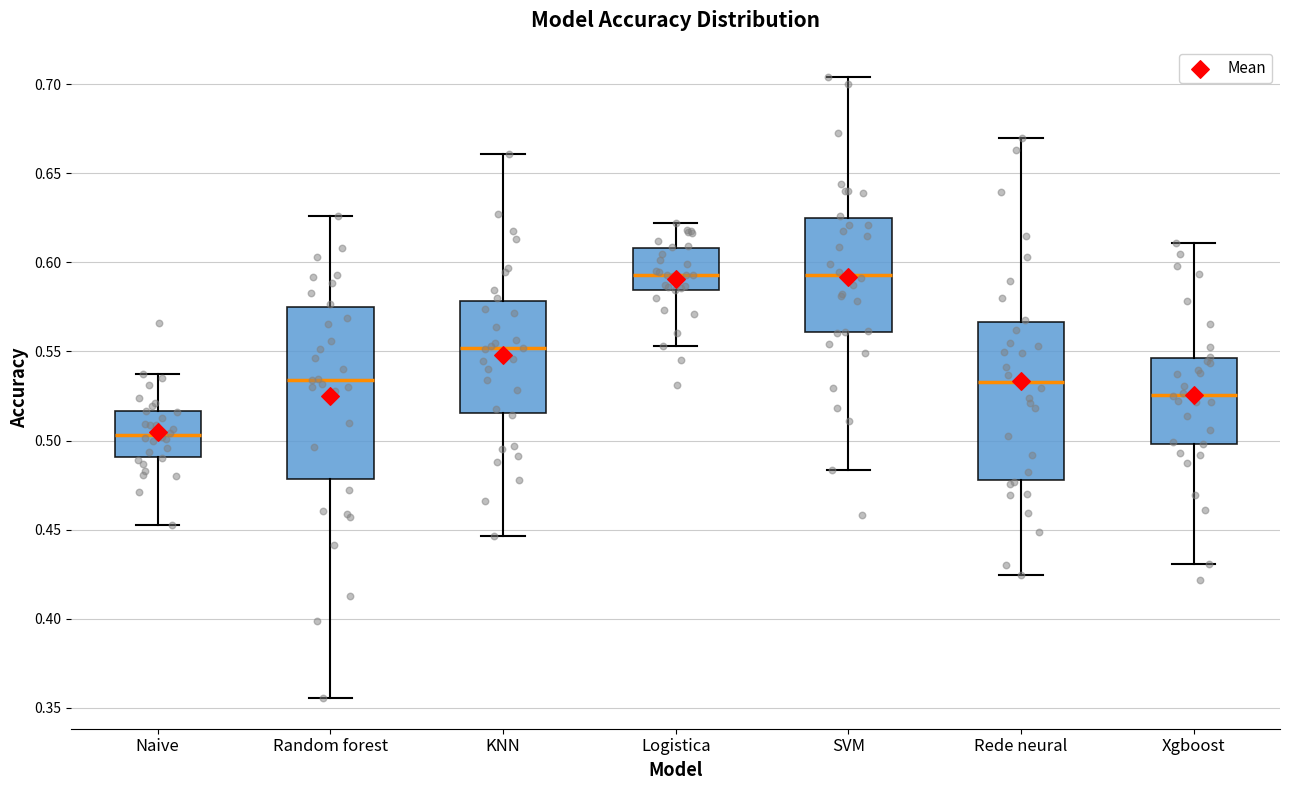

Where does the upper whisker of the box for SVM end on the y-axis? The values are not printed on the chart, so give them approximately, as read against the axis.

0.705